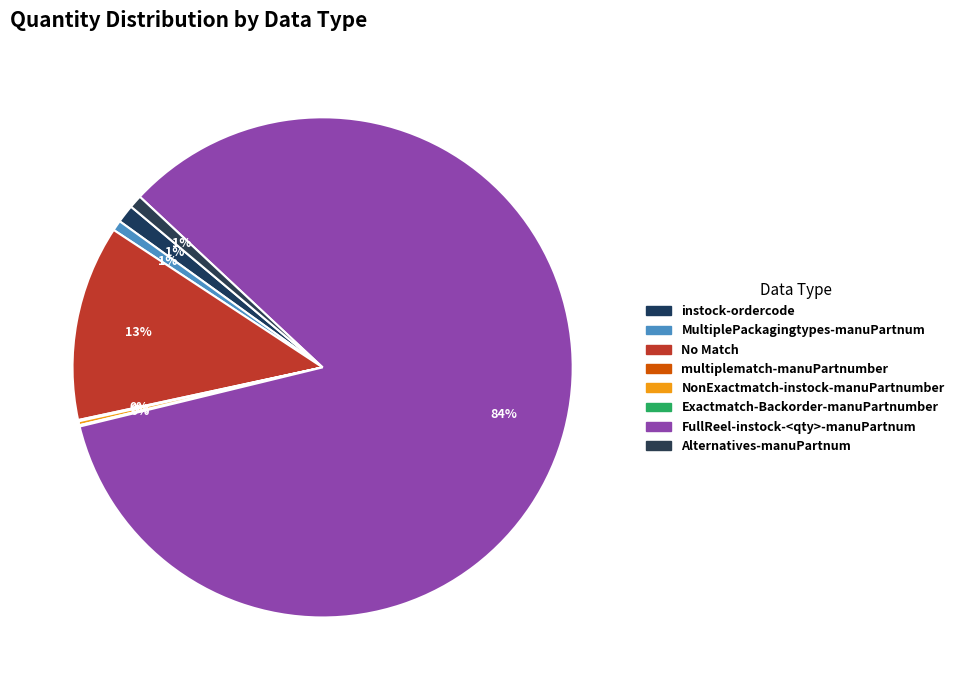

How many segments does this pie chart have?

8